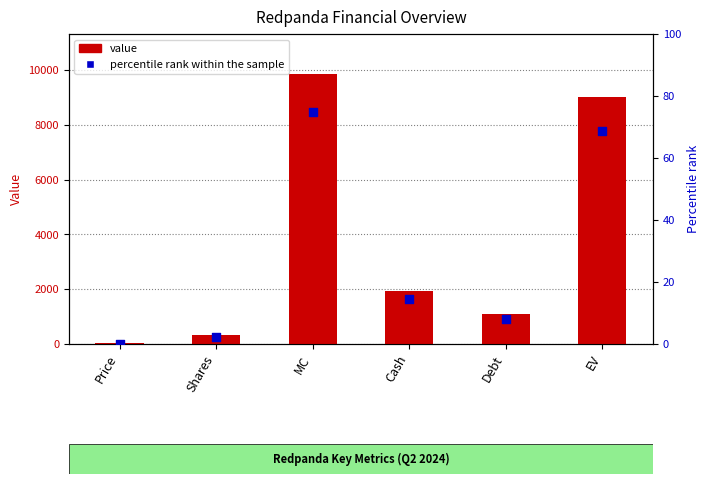

At which category is the sum across all series the highest?

MC